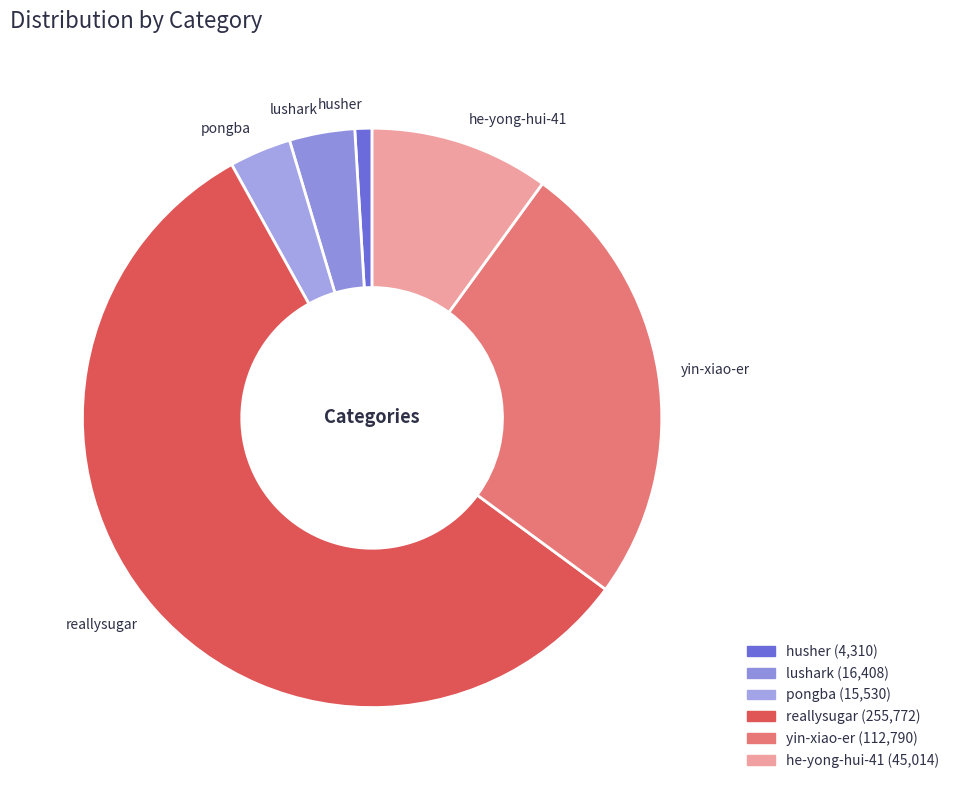

Approximately how many times larger is the value at he-yong-hui-41 compared to pongba?

2.9